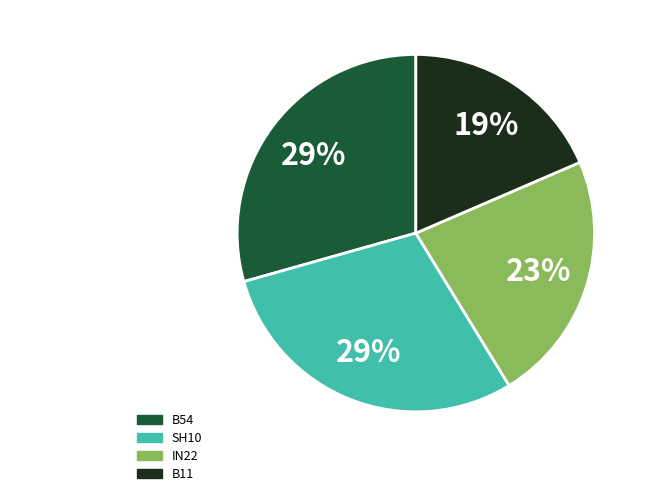

To the nearest percent, what is the average slice percentage?

25%